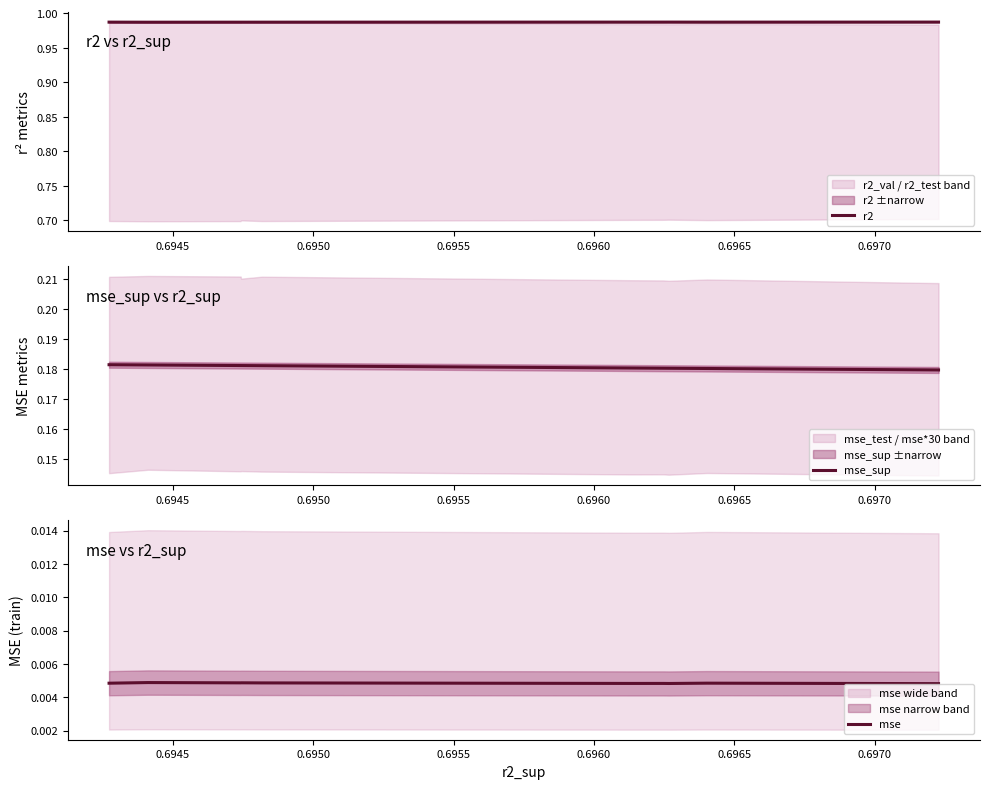

At which category does r2 reach its first local valley?

0.6945